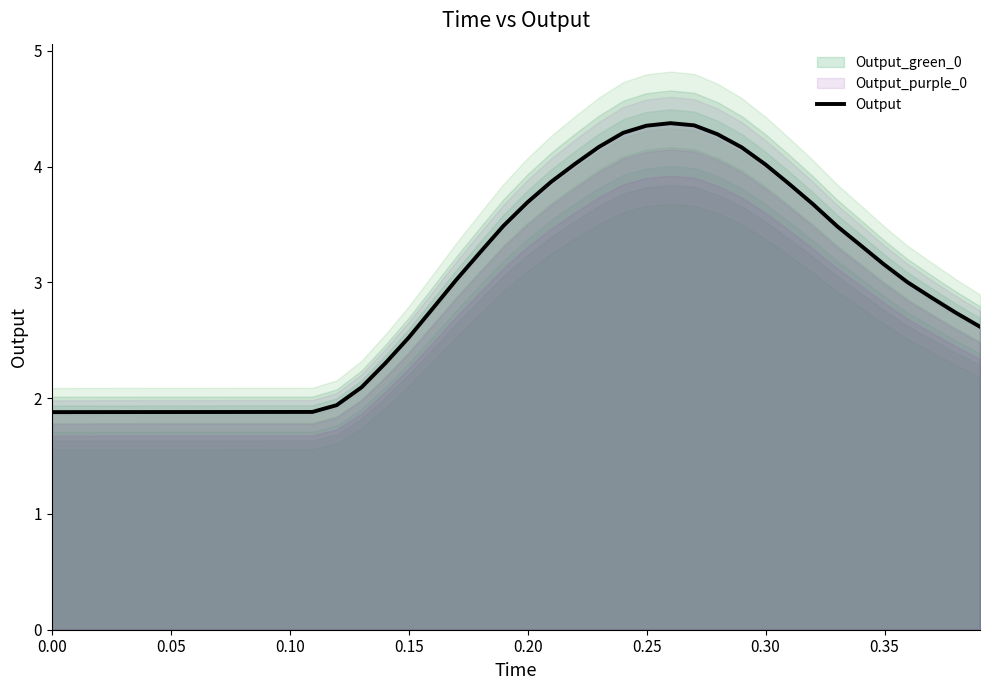

What is the maximum value for Output?

4.4